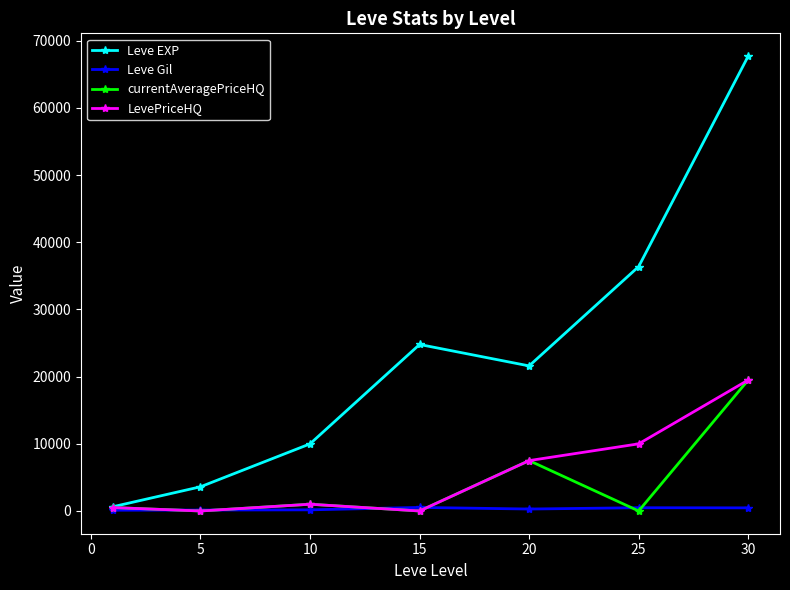

What is the highest value of the LevePriceHQ series?

19500.0